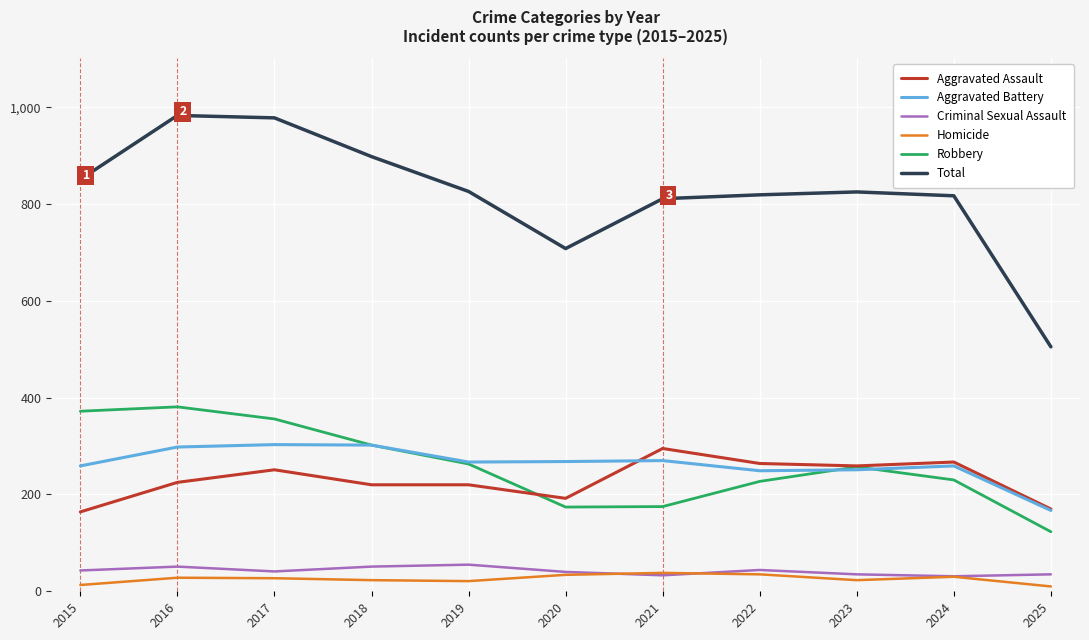

What is the lowest value of the Total series?

505